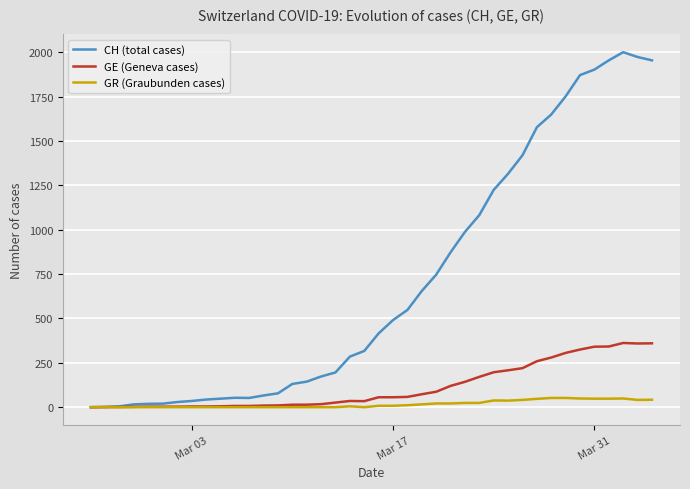

What is the highest value of the CH (total cases) series?

2001